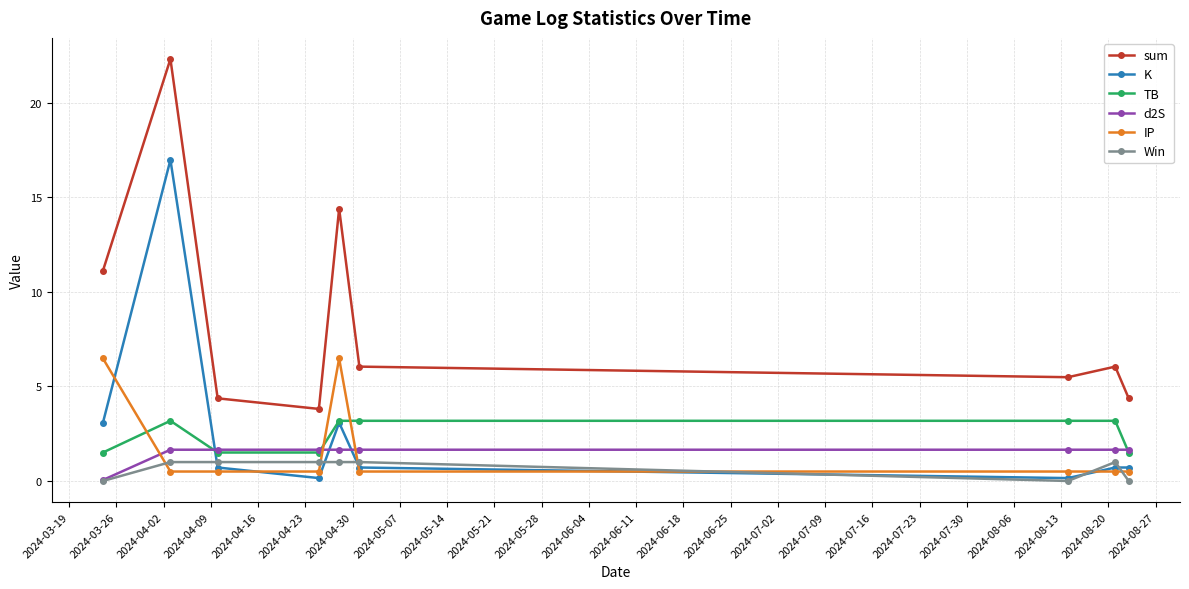

How many data points in d2S are above 1?

8